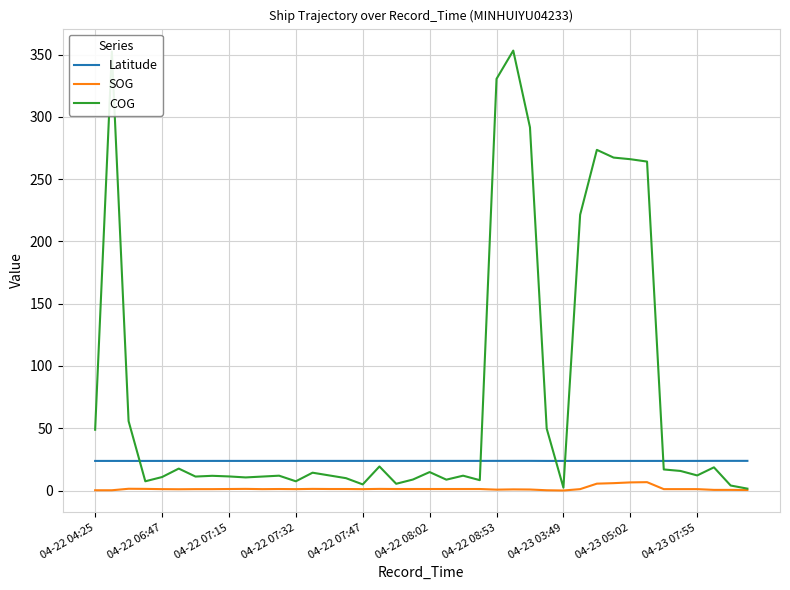

What is the minimum value for Latitude?

23.7